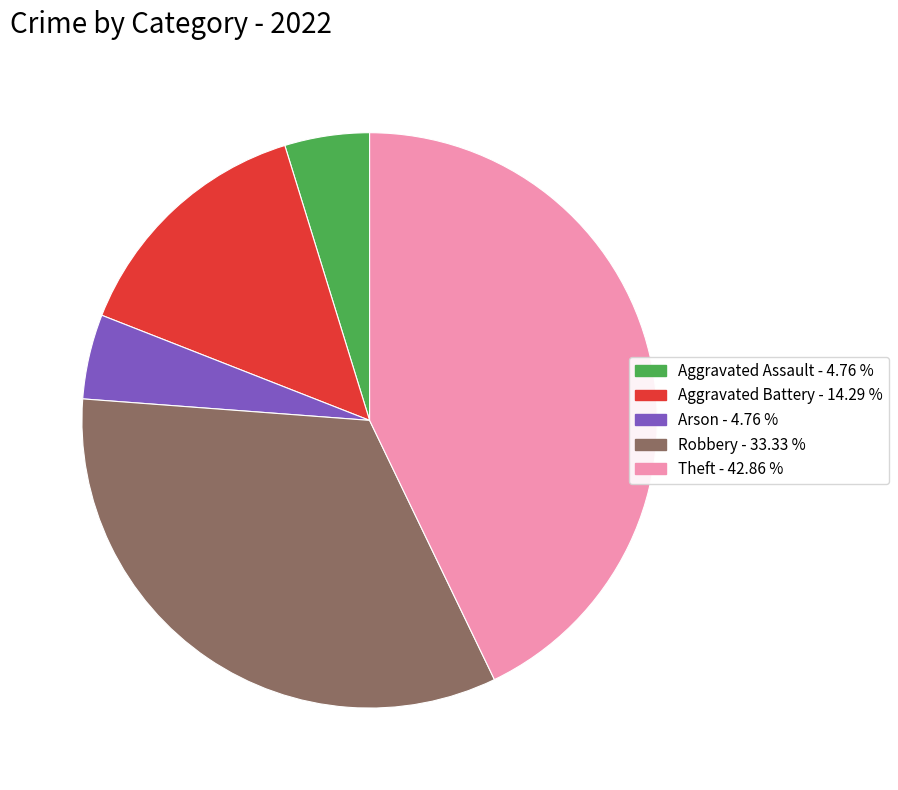

Is the sum of Theft - 42.86 % and Aggravated Assault - 4.76 % greater than half?

No